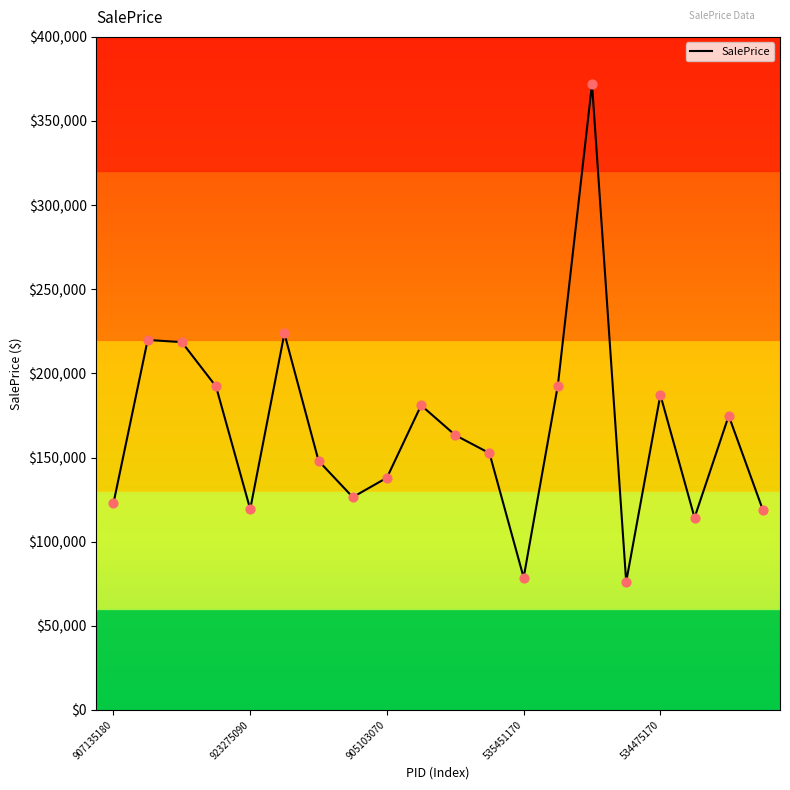

What is the minimum value shown in the chart?

76080.7